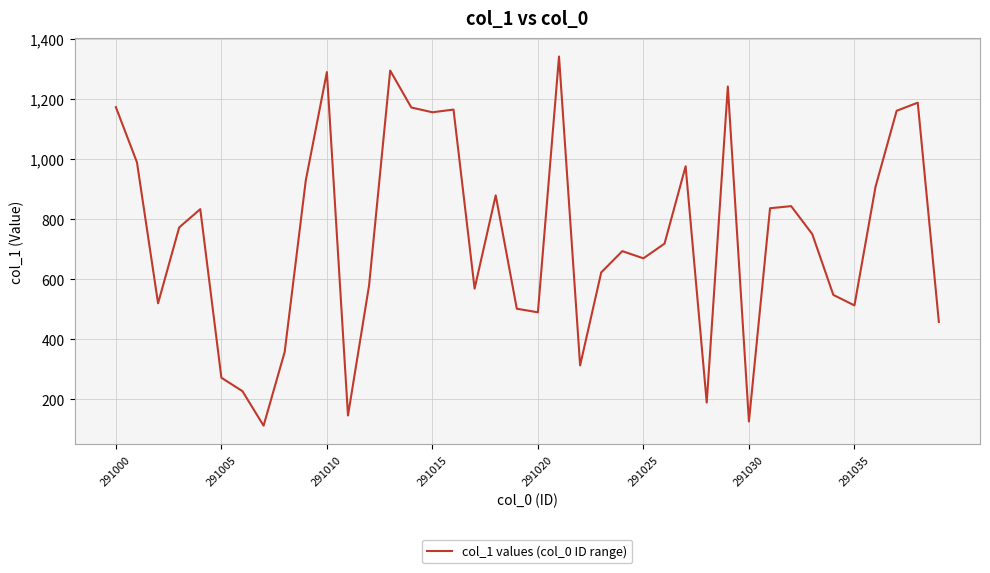

What is the average value?

739